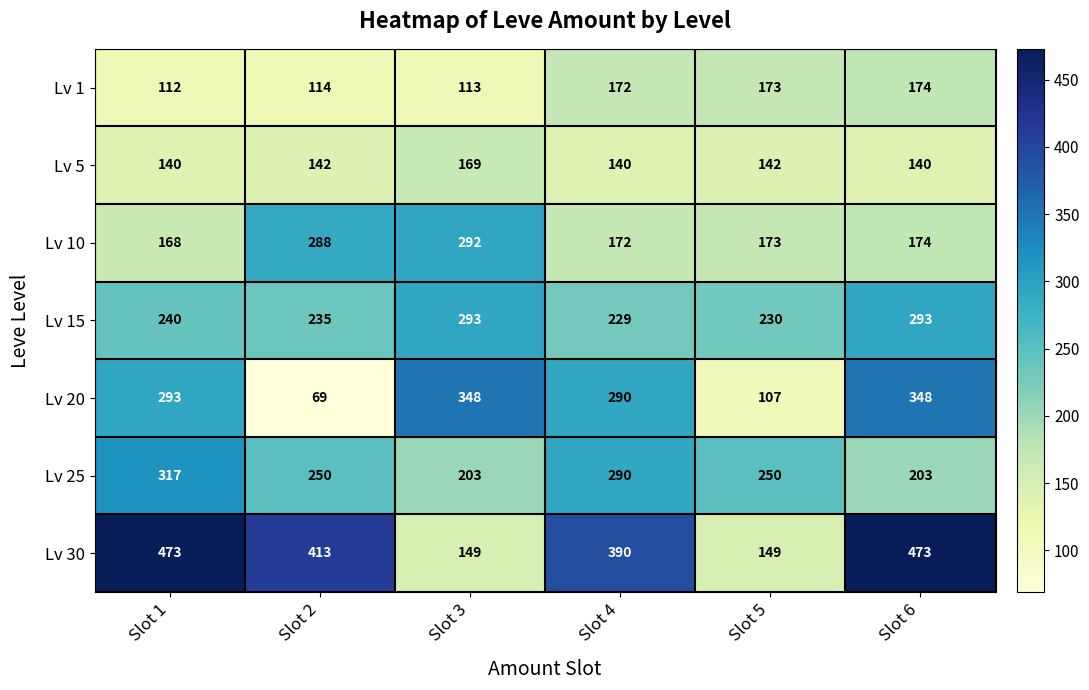

What is the difference between the second highest and minimum values in the Lv 1 series?

61